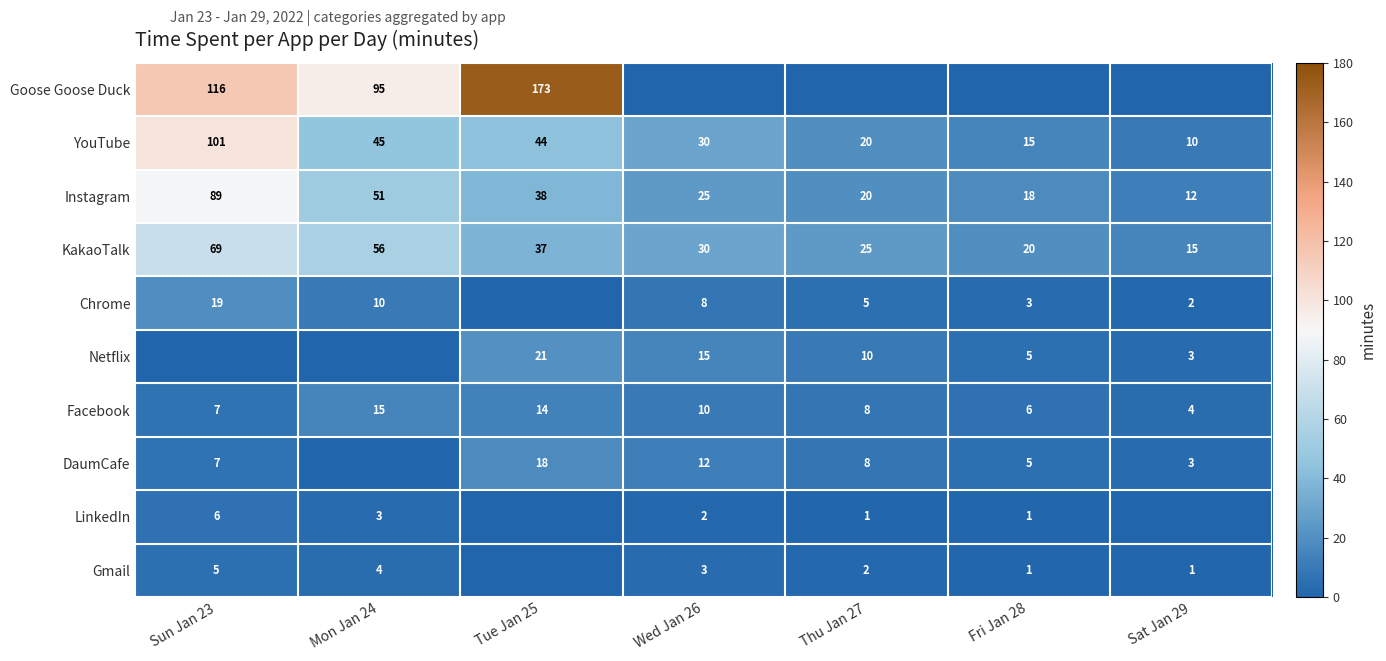

Between Sun Jan 23 and Tue Jan 25, which series saw the biggest shift?

Goose Goose Duck